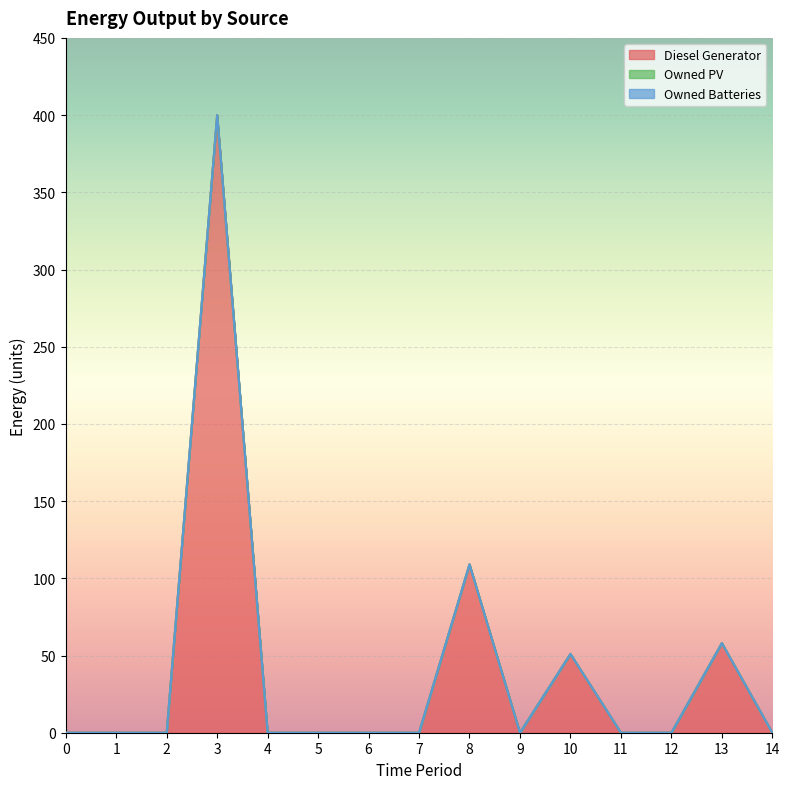

Which series has the widest spread of values?

Diesel Generator